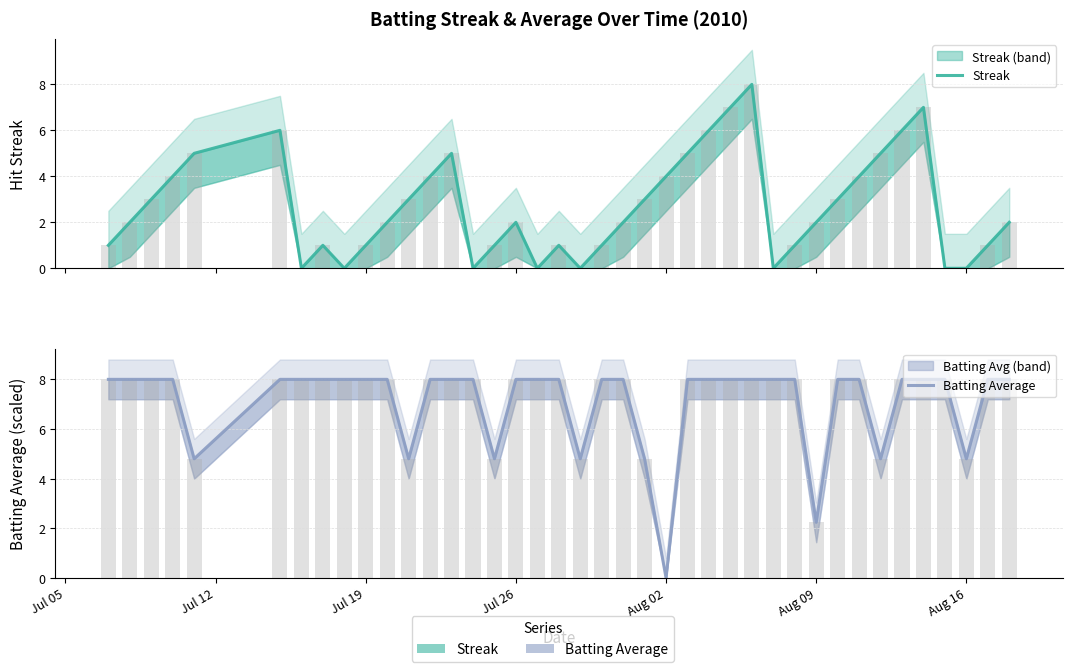

Reading left to right, what are all the values shown in this chart?

Streak: 1.0	2.0	3.0	4.0	5.0	6.0	0.0	1.0	0.0	1.0	2.0	3.0	4.0	5.0	0.0	1.0	2.0	0.0	1.0	0.0	1.0	2.0	3.0	4.0	5.0	6.0	7.0	8.0	0.0	1.0	2.0	3.0	4.0	5.0	6.0	7.0	0.0	0.0	1.0	2.0
Batting Average: 8.0	8.0	8.0	8.0	4.8	8.0	8.0	8.0	8.0	8.0	8.0	4.8	8.0	8.0	8.0	4.8	8.0	8.0	8.0	4.8	8.0	8.0	4.8	0.0	8.0	8.0	8.0	8.0	8.0	8.0	2.2	8.0	8.0	4.8	8.0	8.0	8.0	4.8	8.0	8.0